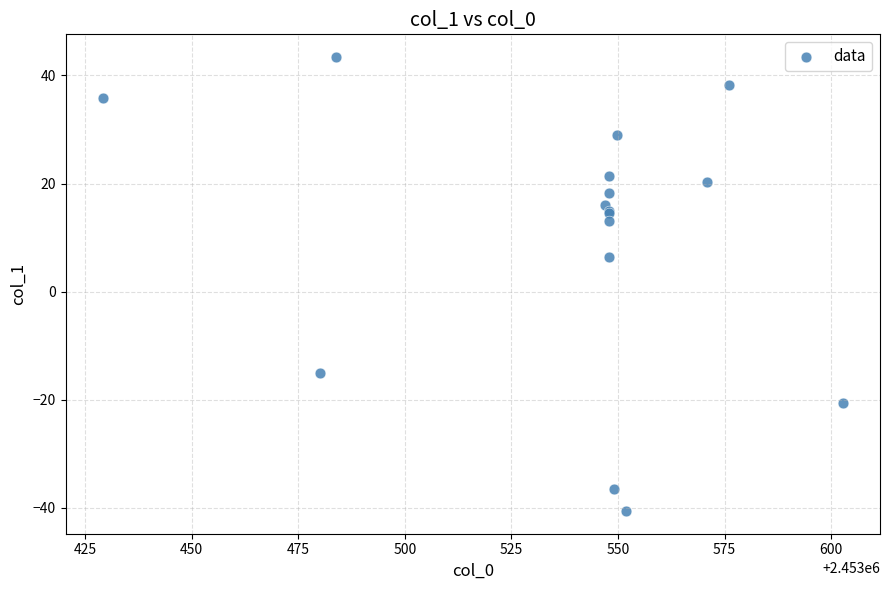

What Y value in the scatter plot is closest to 1?

6.4